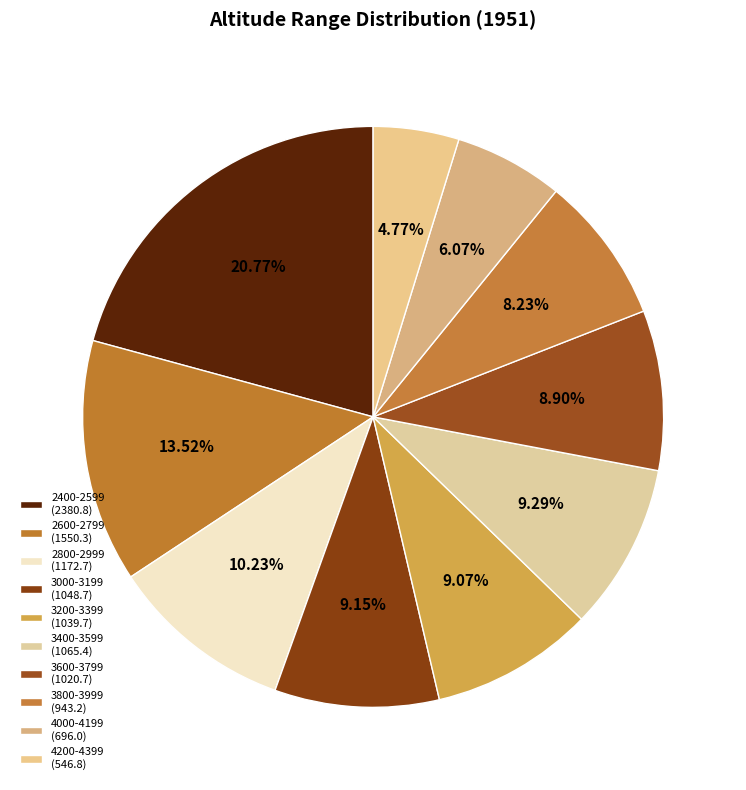

Is there a majority slice in this chart?

No